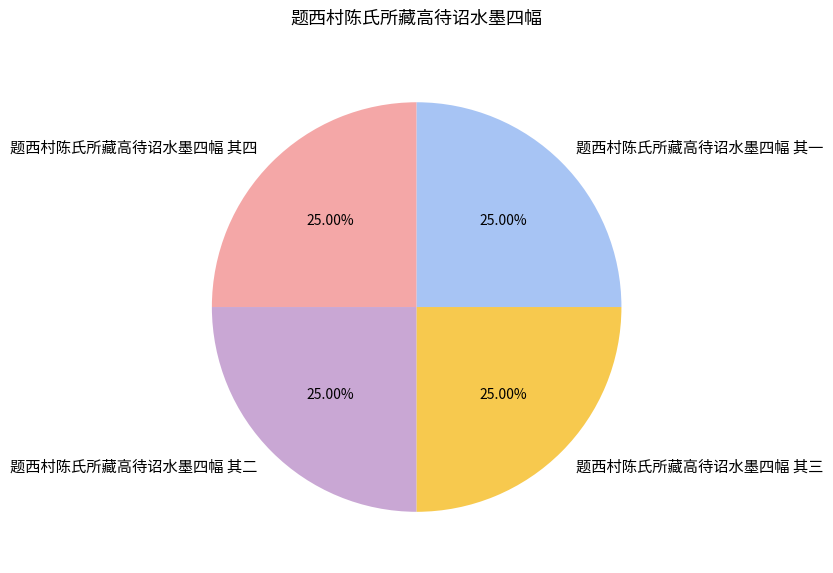

Does 题西村陈氏所藏高待诏水墨四幅 其三 account for over 50% of the chart?

No